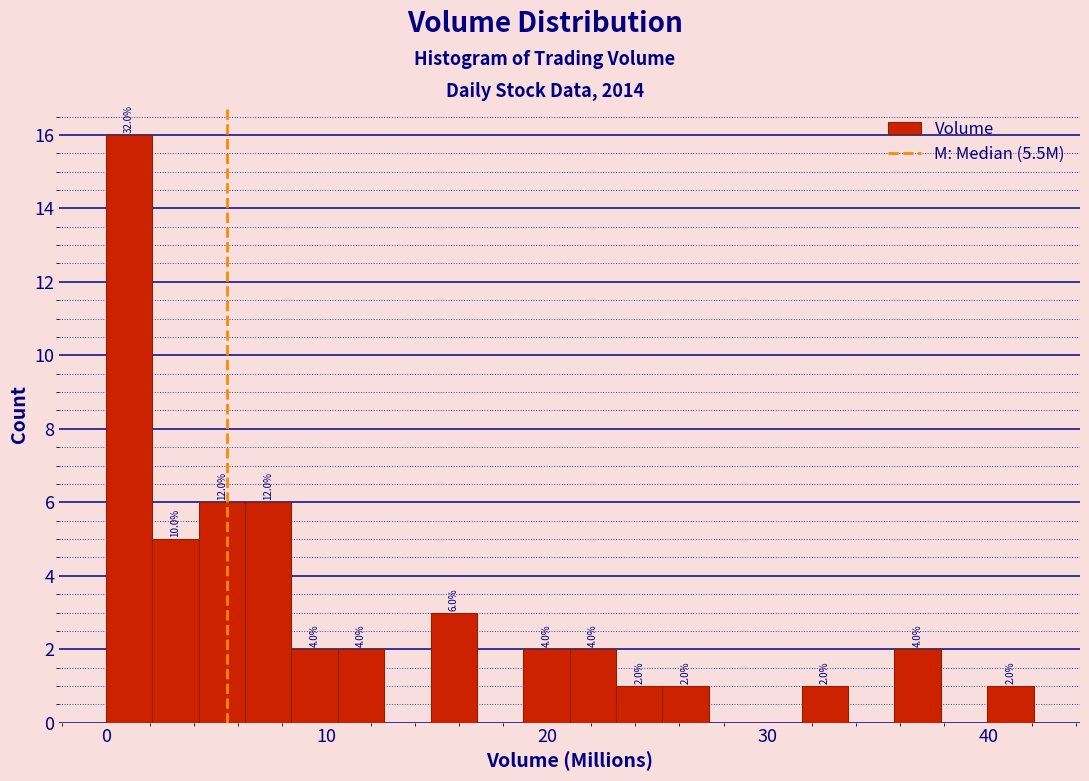

Around what value on the x-axis is the tallest bar? Give the approximate position of its centre, as read against the axis.

1